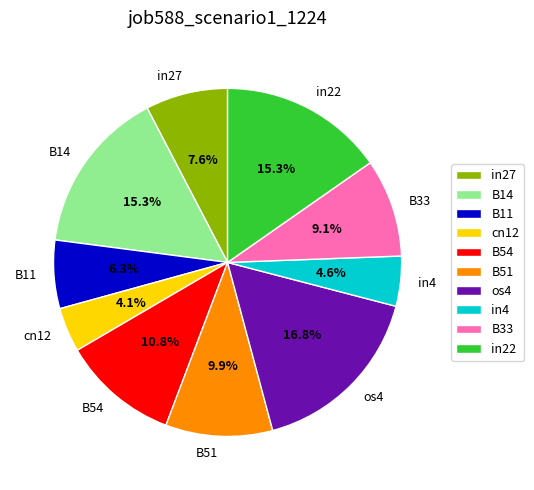

What is the largest slice in the pie chart?

os4